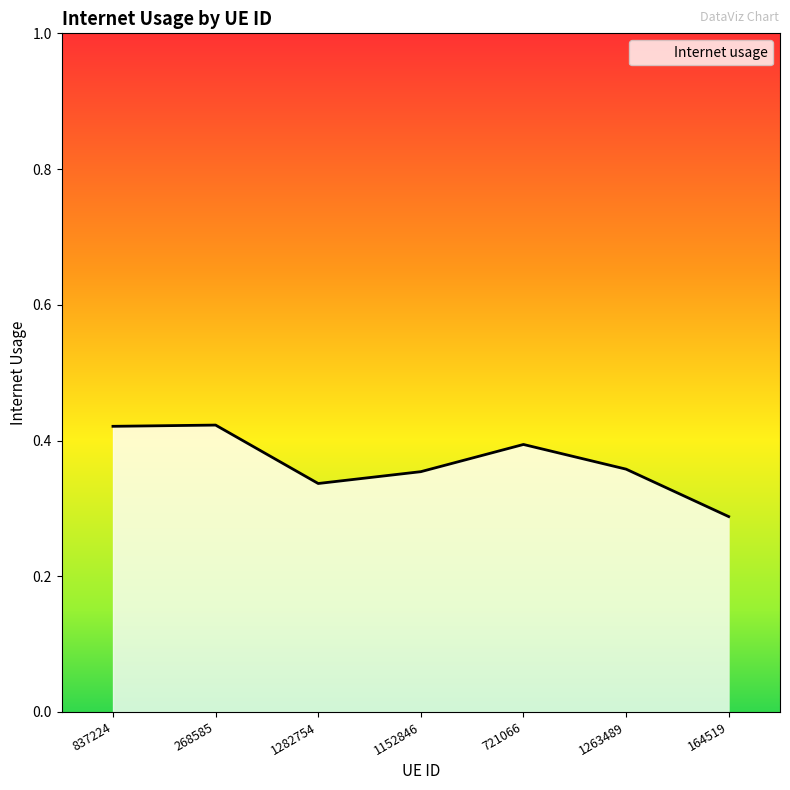

What is the change in value from 268585 to 164519?

-0.1